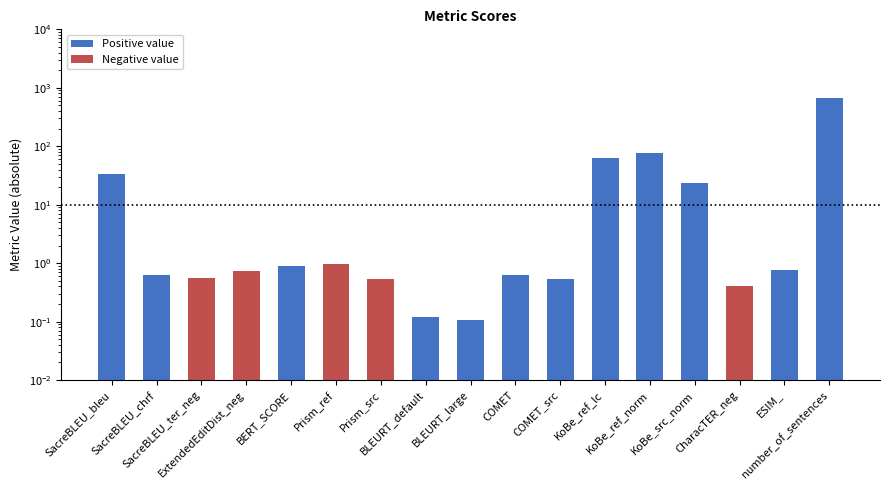

What is the maximum value shown in the chart?

658.0